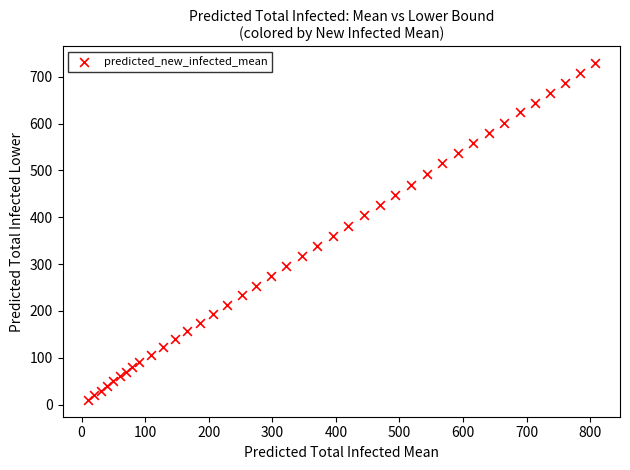

What is the range of X values (max minus min)?

797